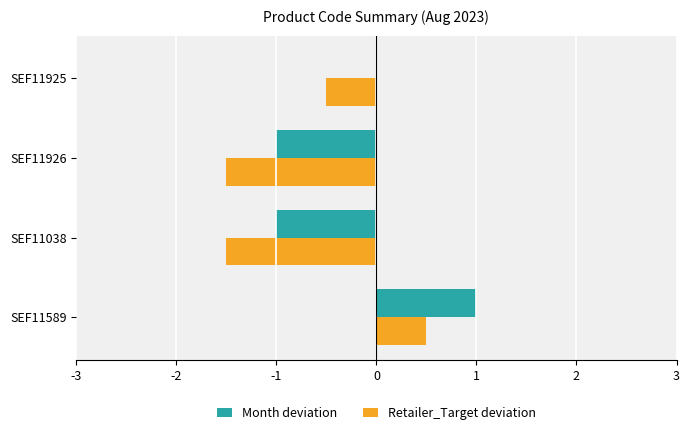

True or false: Retailer_Target deviation has a value of -1.5 at SEF11926.

True